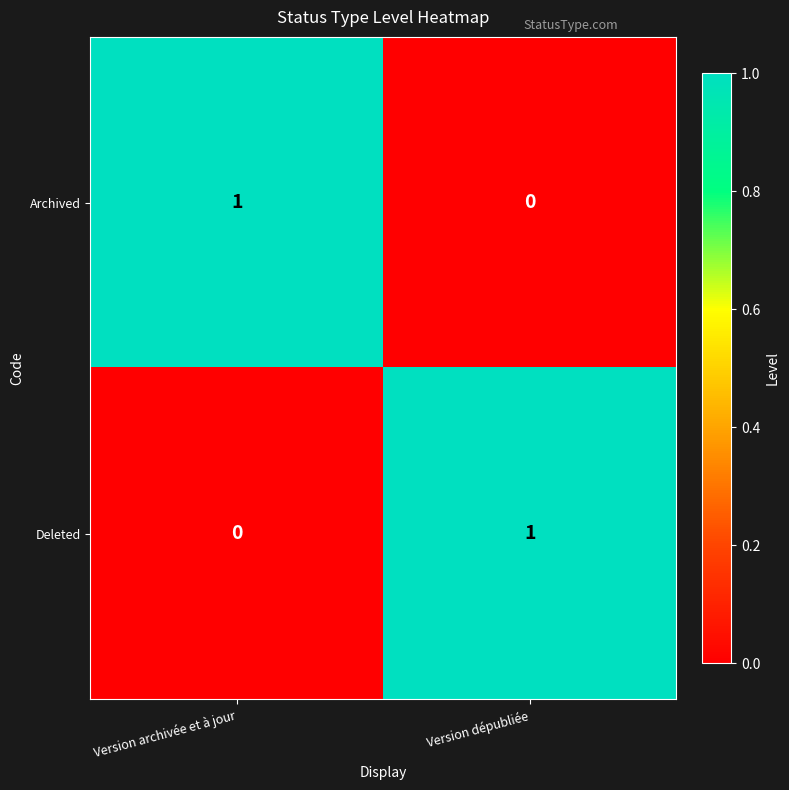

At which label does Deleted reach its minimum?

Version archivée et à jour